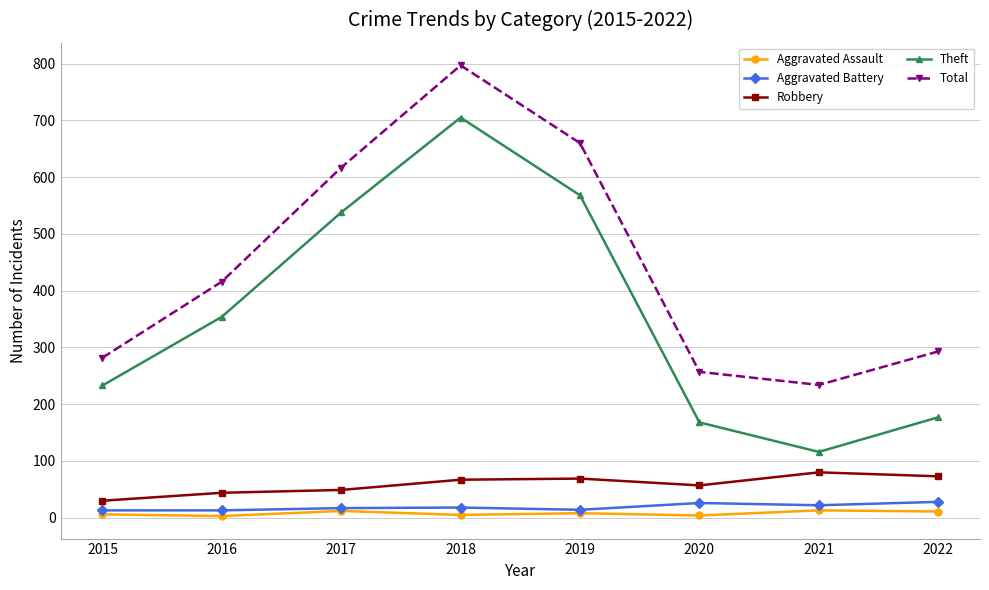

Which series has the largest total across all categories?

Total